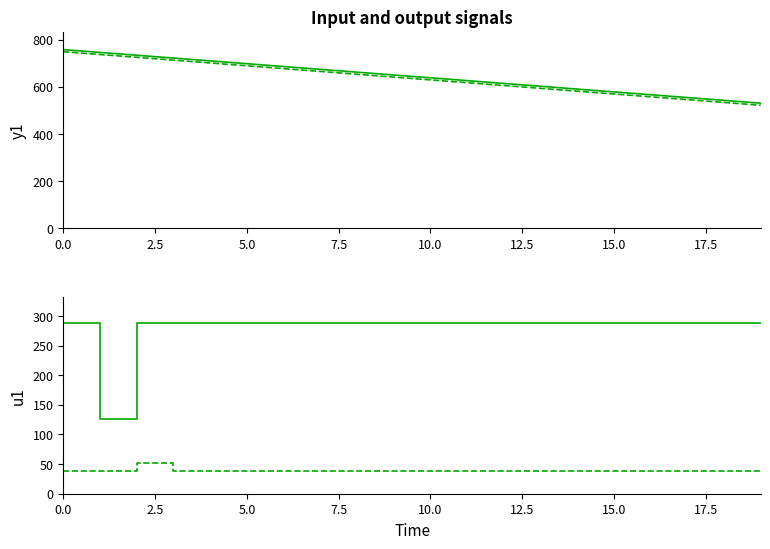

The col_2 series shows 484.1 at 11. True or false?

False